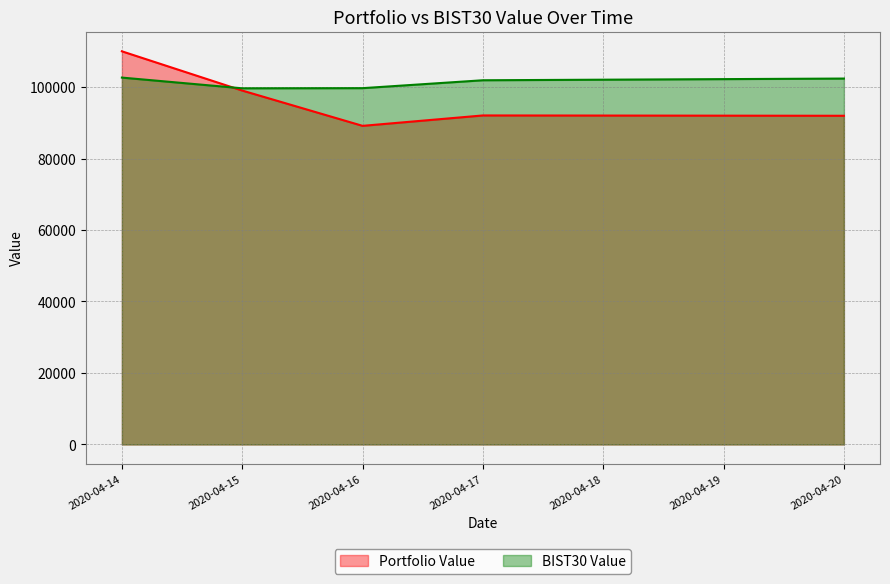

What are all the series names shown in the legend?

Portfolio Value, BIST30 Value